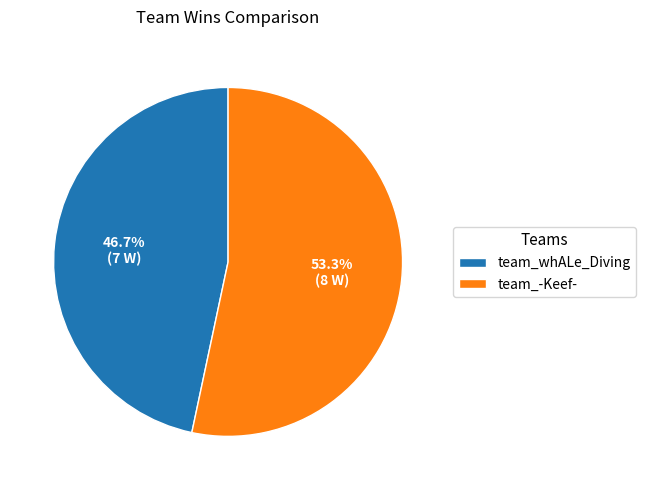

How much of the chart is everything except team_-Keef-?

46.7%